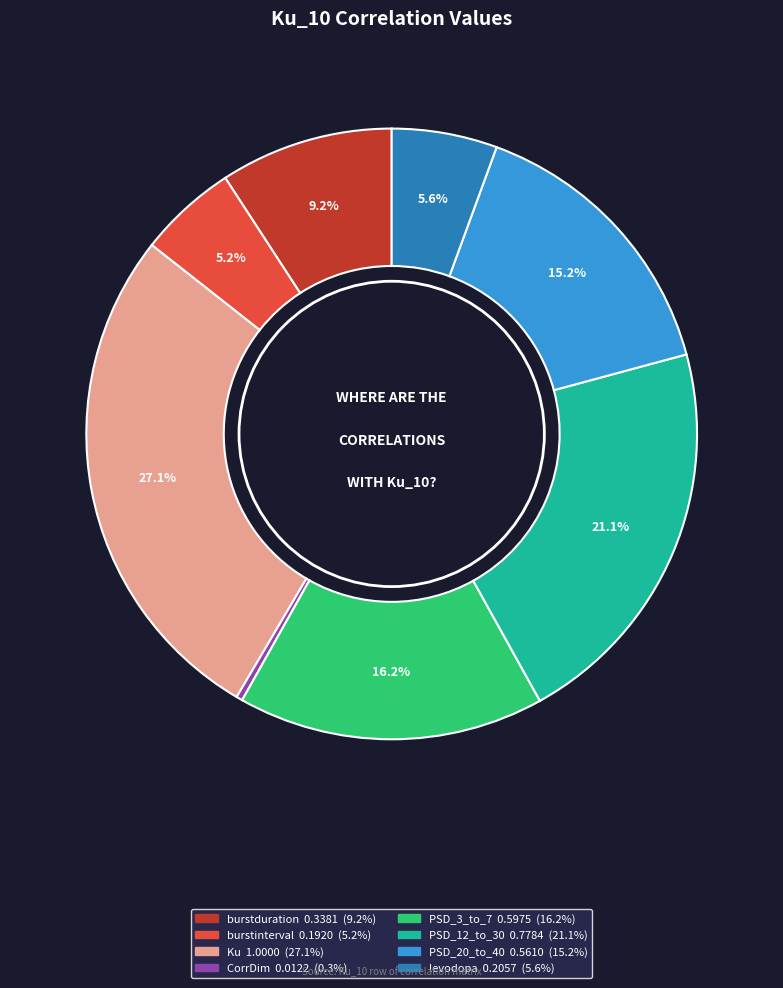

Is there any slice that represents more than half of the pie?

No